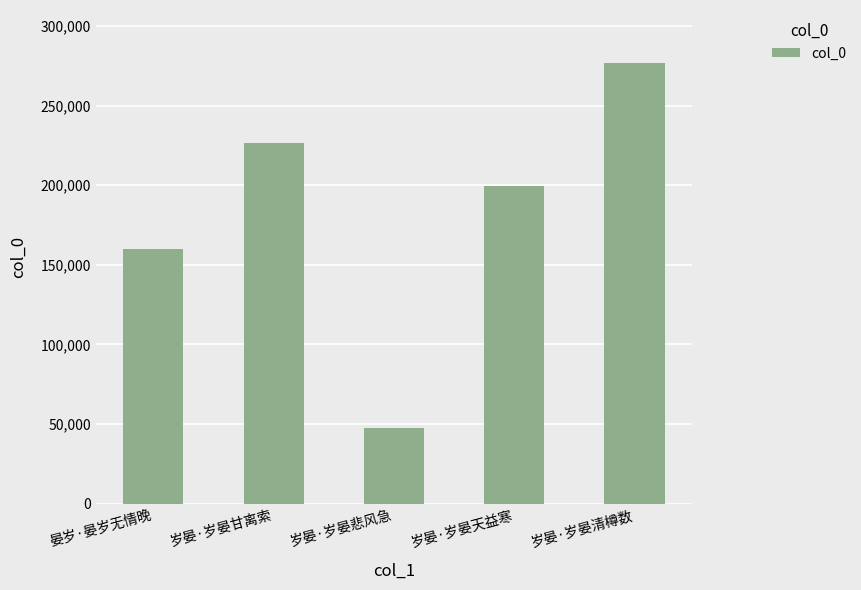

Where is the data nearest to the value 162208?

晏岁·晏岁无情晚